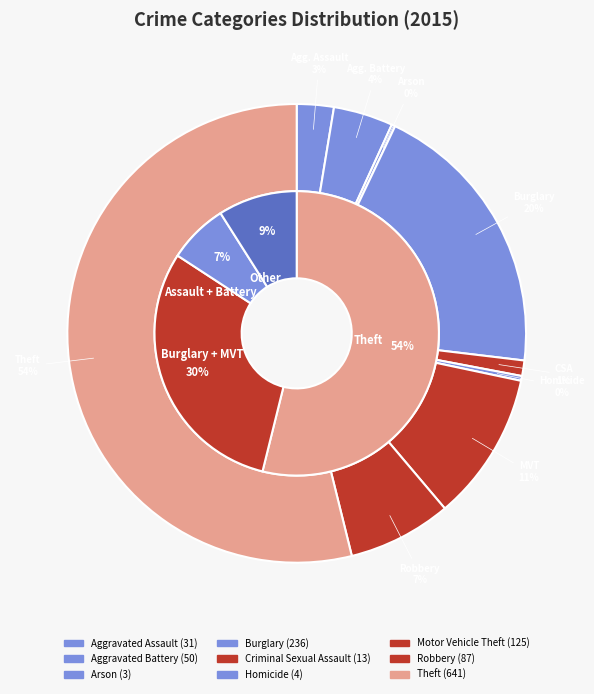

Is there any slice that represents more than half of the pie?

Yes